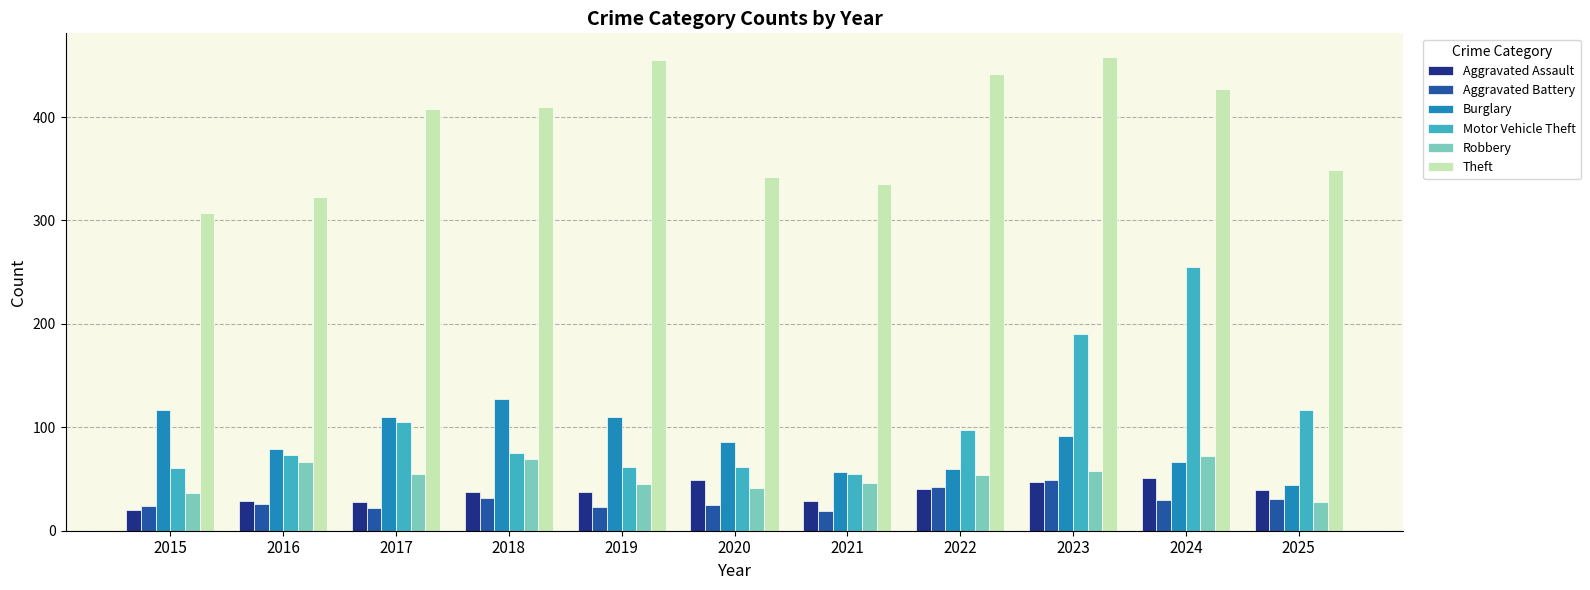

Is the value of Theft at 2015 greater than the value of Aggravated Assault at 2018?

Yes